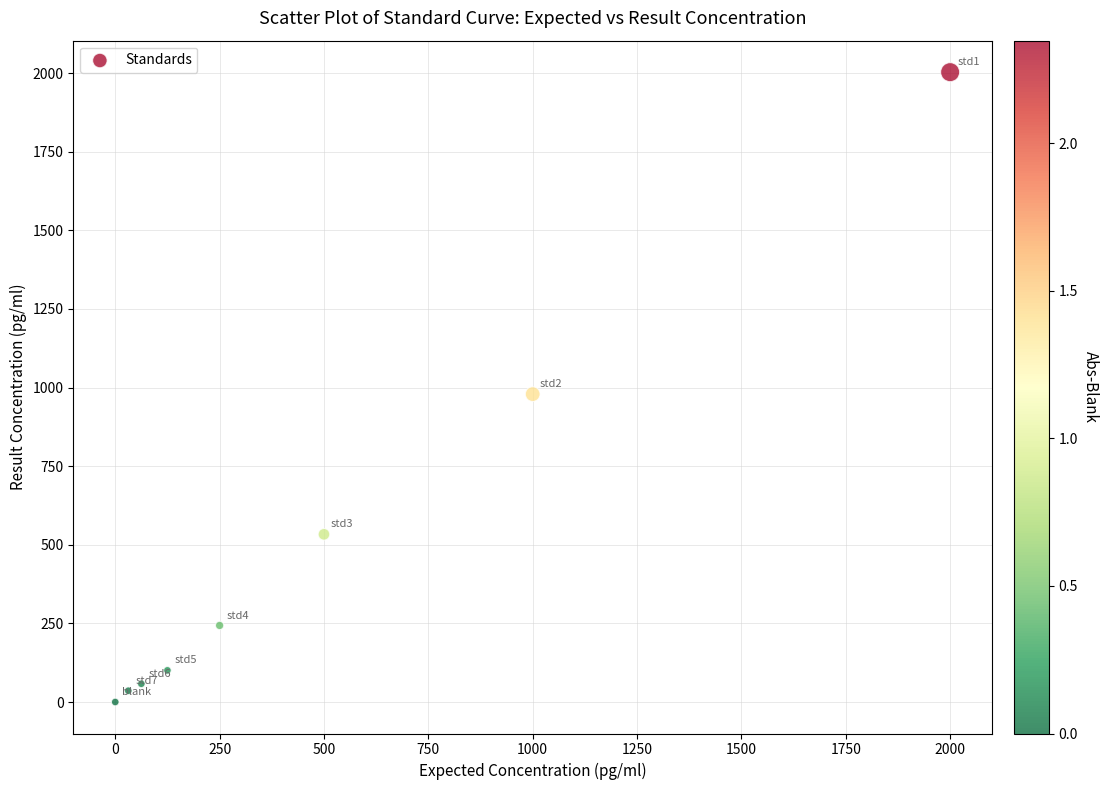

What is the average Y value?

494.2